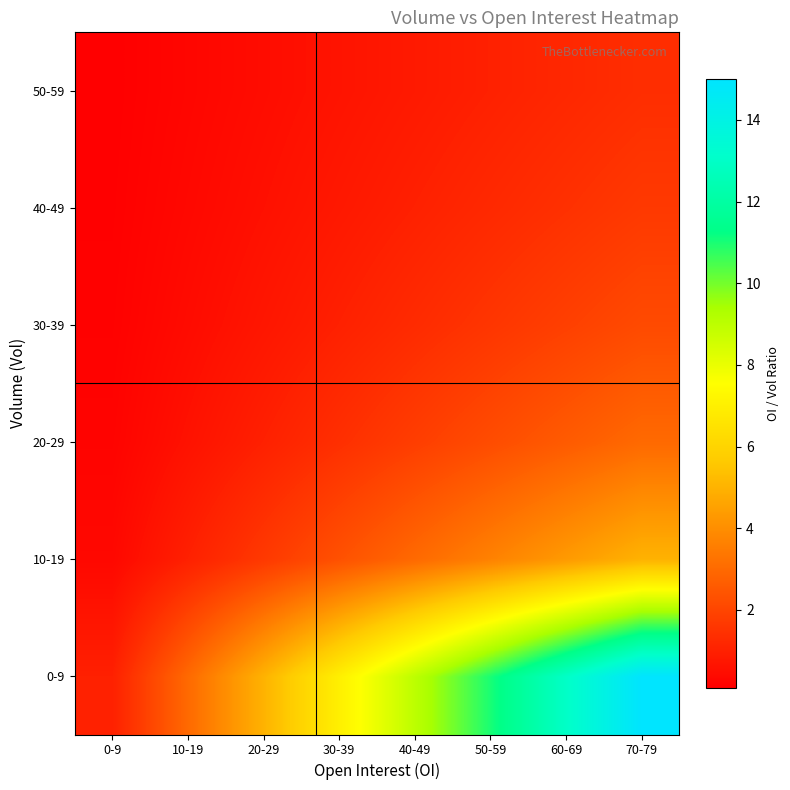

Which has a higher value, 50-59 or 30-39?

50-59